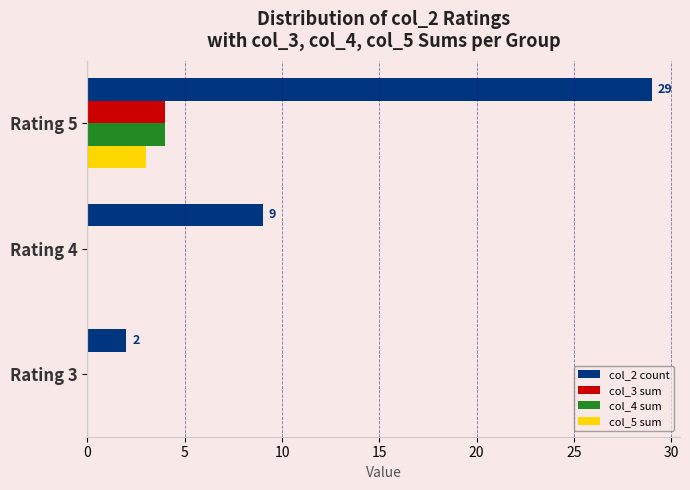

True or false: col_3 sum has a value of -2 at Rating 3.

False